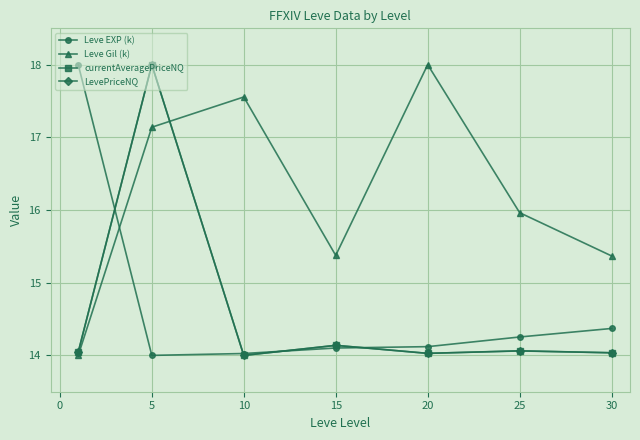

True or false: Leve EXP (k) and Leve Gil (k) cross at least once.

True